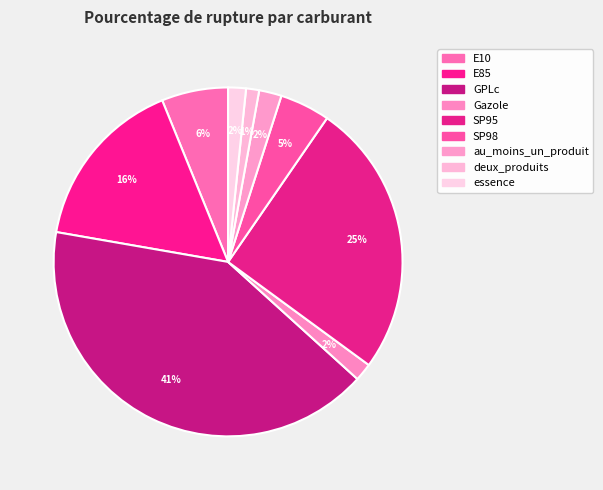

Is there a majority slice in this chart?

No